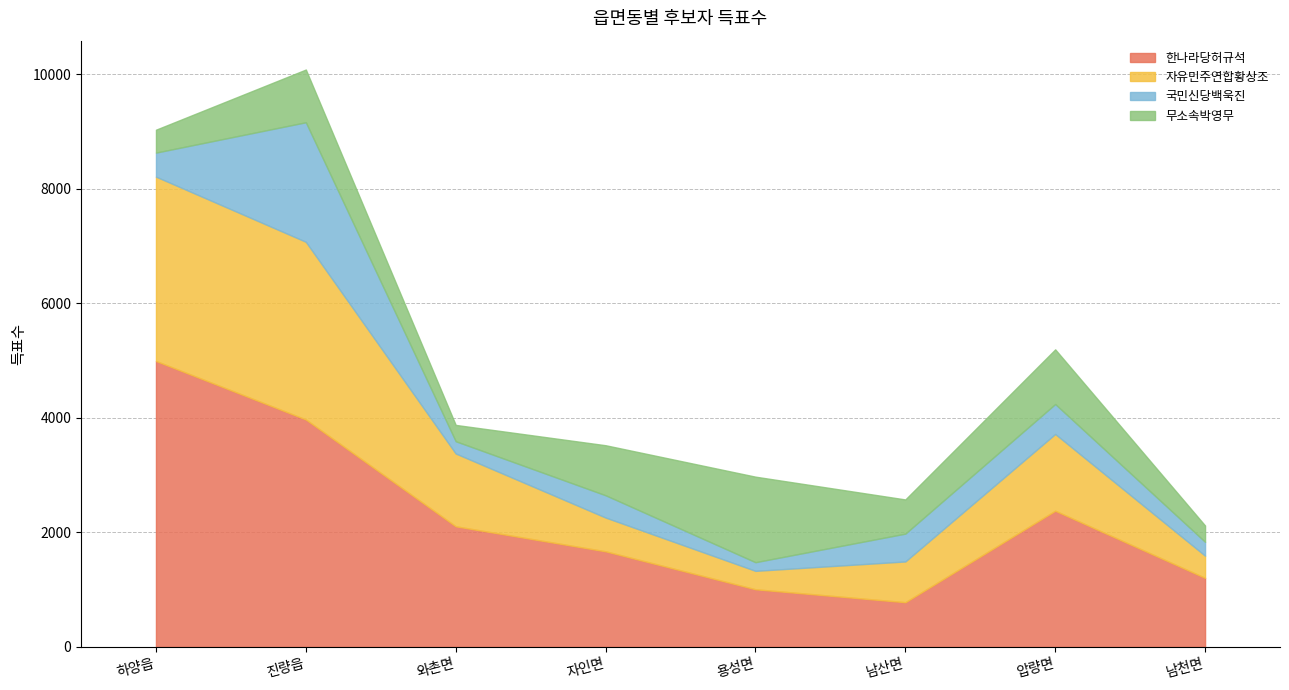

Which category has the lowest value in the 한나라당허규석 series?

남산면